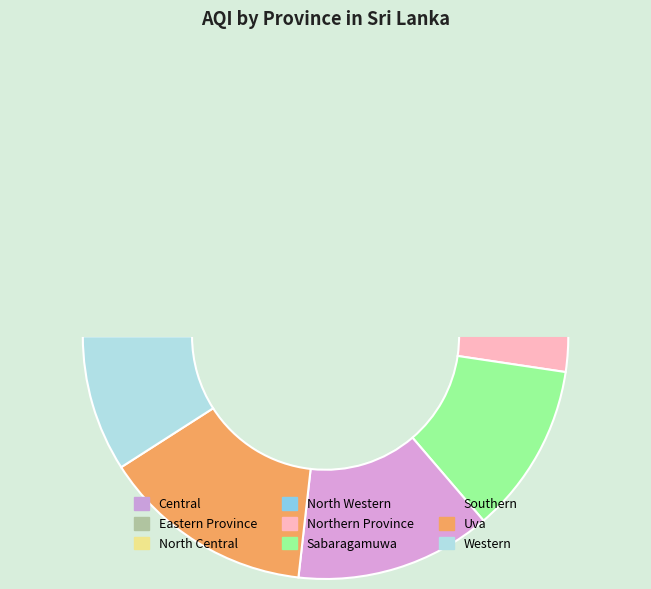

What is the largest slice in the pie chart?

Uva